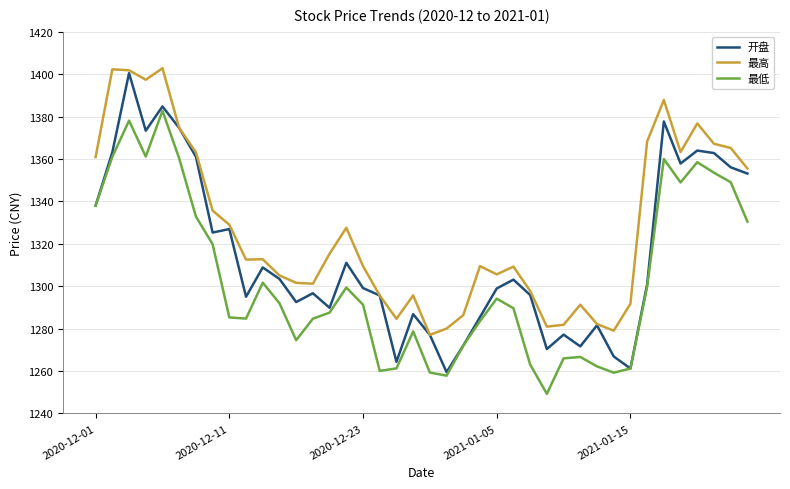

Rank the series by their average value, from lowest to highest.

最低, 开盘, 最高